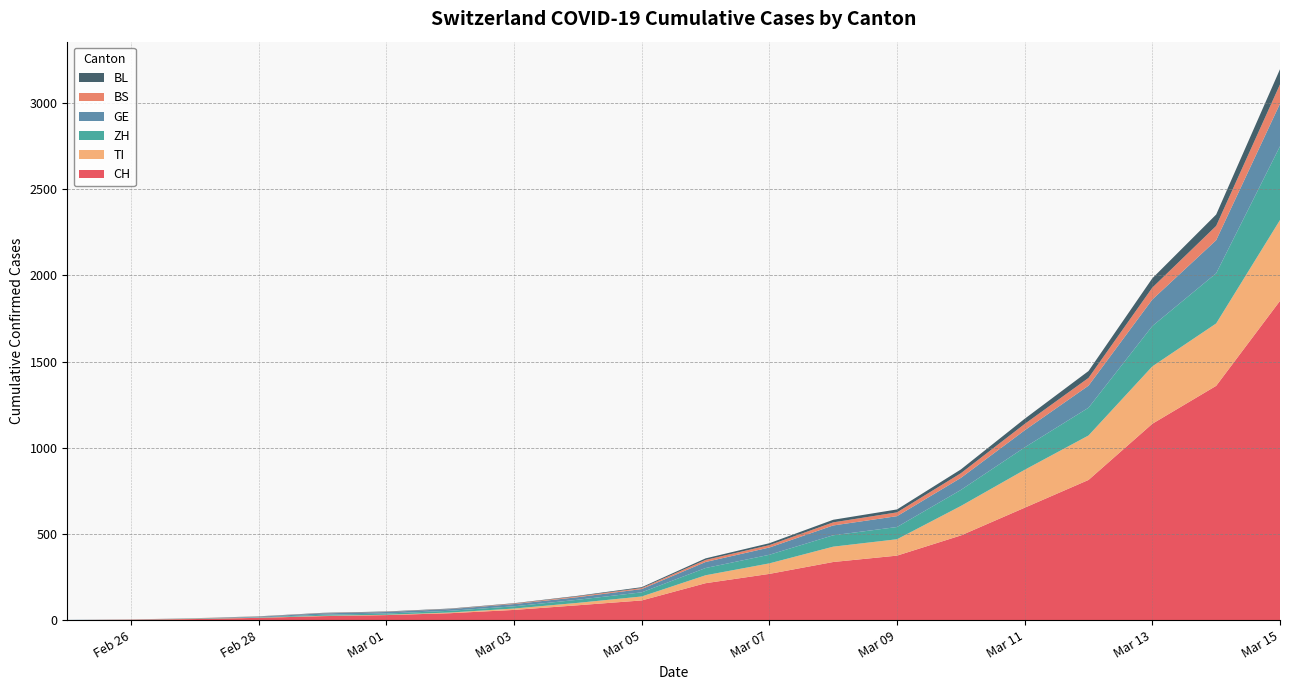

Reading left to right, list all the values displayed in this chart.

CH: 0	2	6	13	23	29	40	59	86	114	214	268	337	374	491	652	813	1139	1359	1852
TI: 0	1	1	1	2	2	4	8	14	23	46	61	89	95	171	220	258	333	362	469
ZH: 0	0	2	2	6	7	10	13	18	24	42	50	66	71	93	130	161	234	291	428
GE: 1	1	1	4	8	9	10	13	15	19	35	42	57	63	70	99	128	154	192	247
BS: 0	0	1	1	1	1	1	3	5	6	12	14	18	22	27	37	45	69	83	112
BL: 0	0	0	1	2	2	2	2	3	5	9	11	15	17	22	30	40	54	66	88